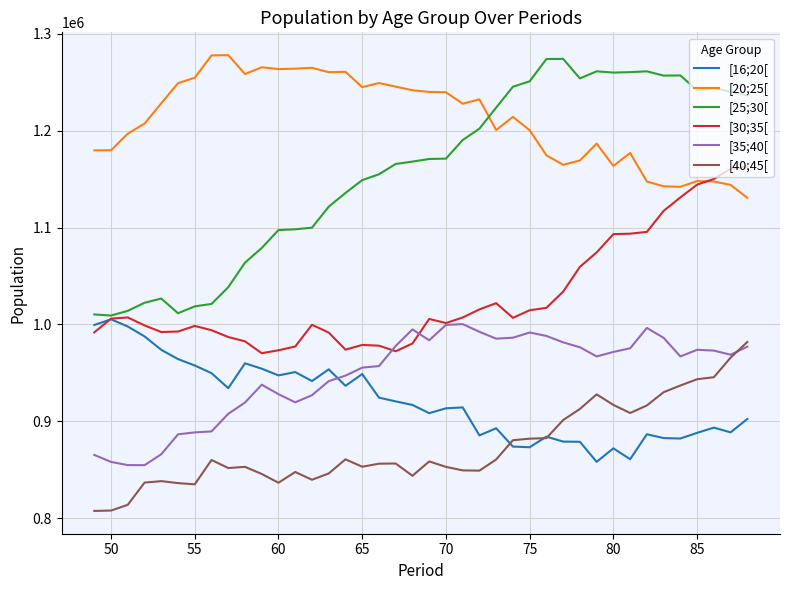

Which series has the largest total across all categories?

[20;25[